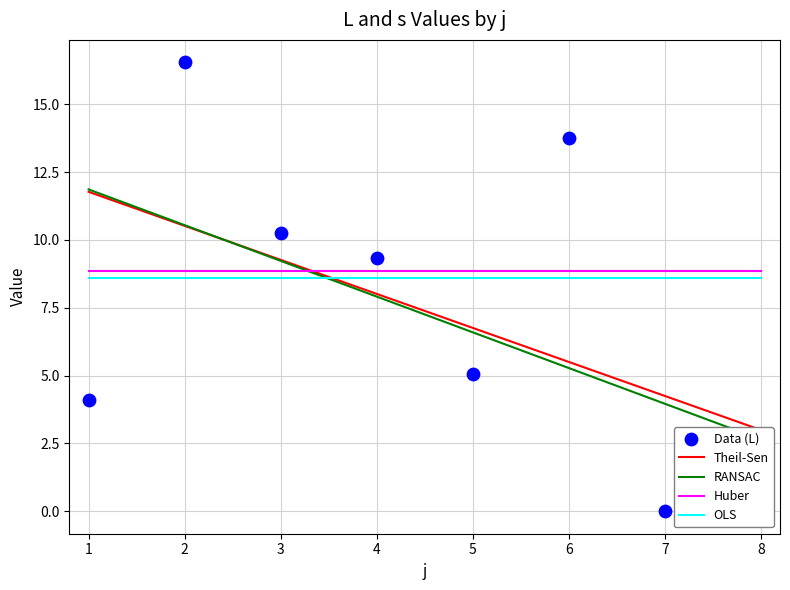

What is the ratio of the value at 6 to the value at 5?

2.7